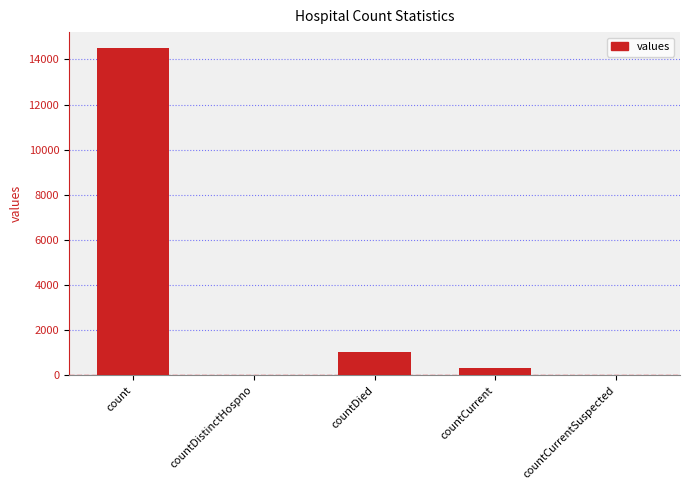

The chart shows a value of 0 at countDistinctHospno. True or false?

True